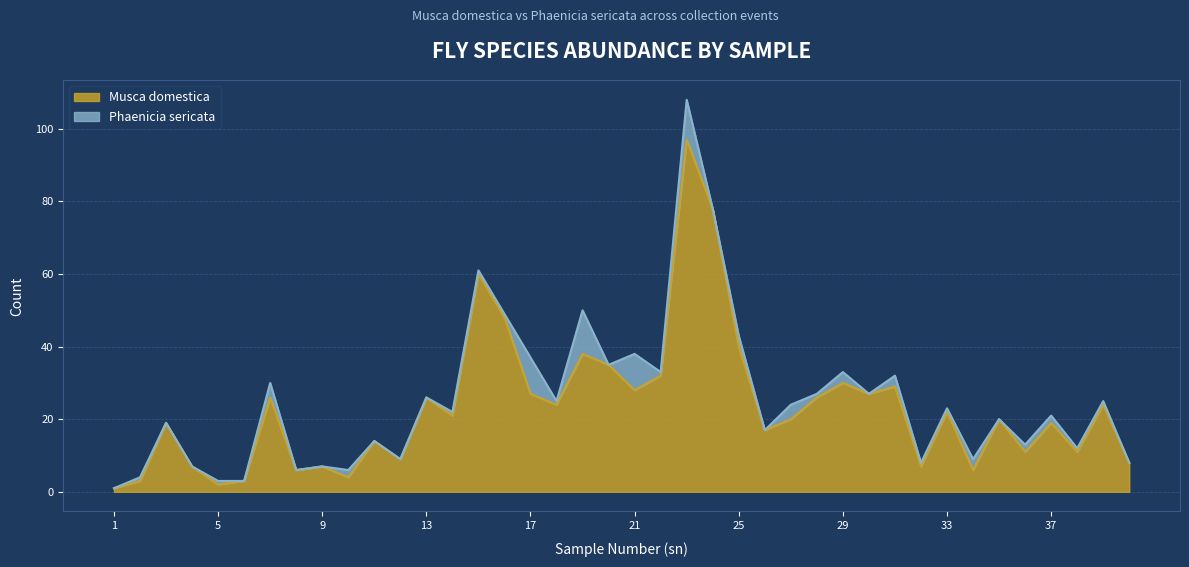

Rank the categories by value from highest to lowest.

23, 24, 15, 16, 25, 19, 20, 22, 29, 31, 21, 17, 30, 7, 13, 28, 18, 39, 33, 14, 27, 35, 3, 37, 26, 11, 36, 38, 12, 40, 4, 9, 32, 8, 34, 10, 2, 6, 5, 1